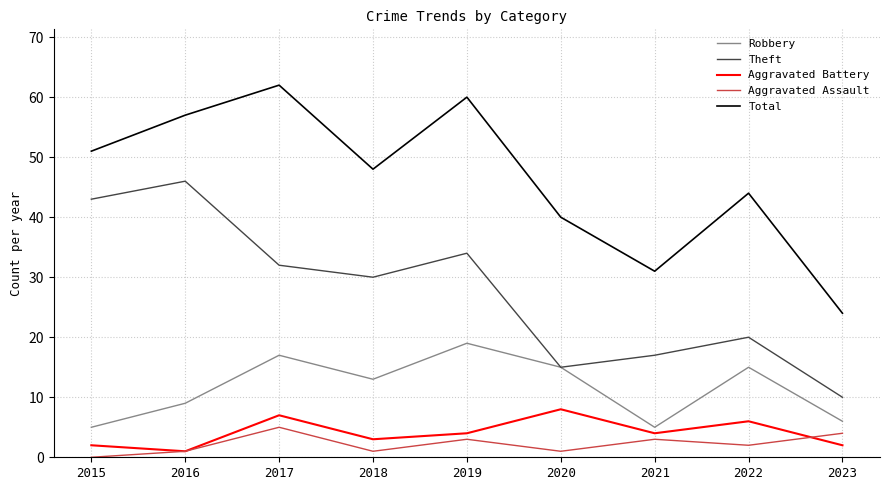

True or false: Aggravated Battery and Robbery cross at least once.

False